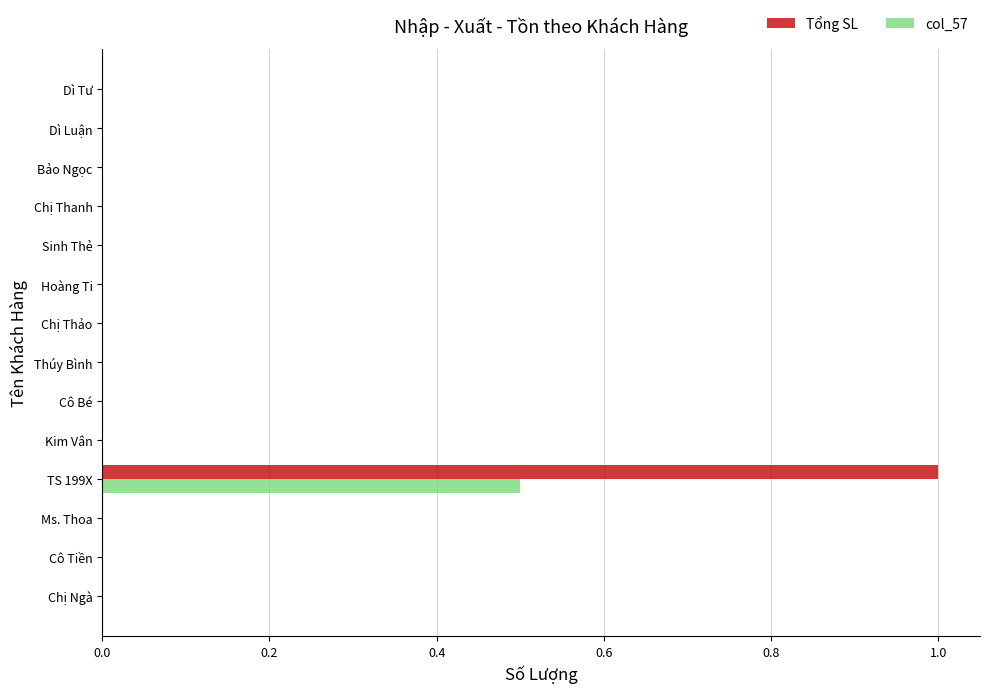

At which category does the chart reach its peak across all series?

TS 199X